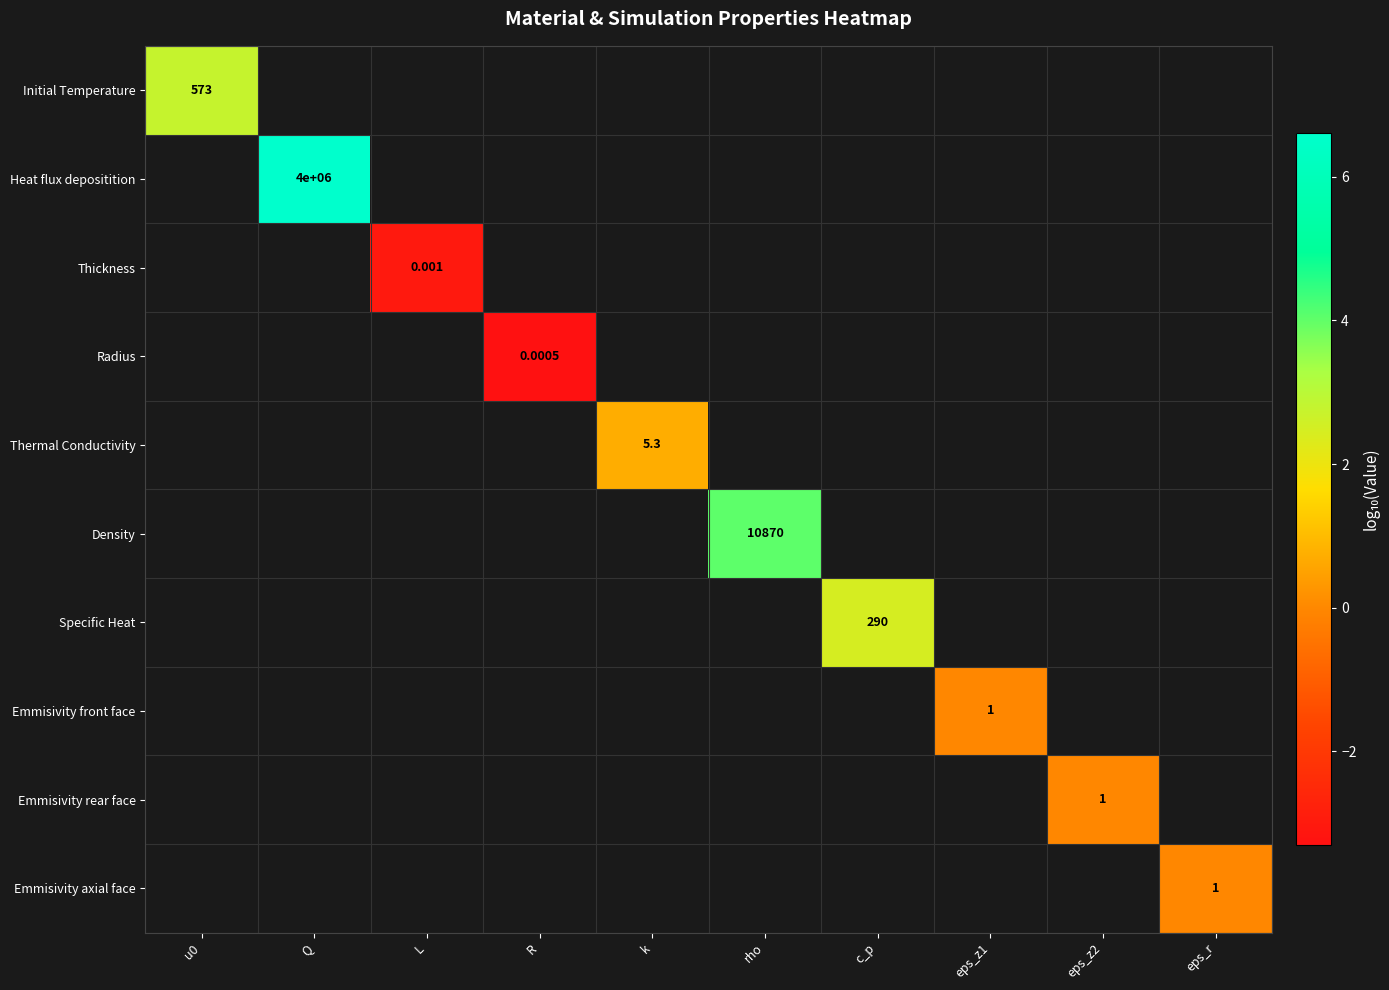

Which series has the widest spread of values?

Initial Temperature